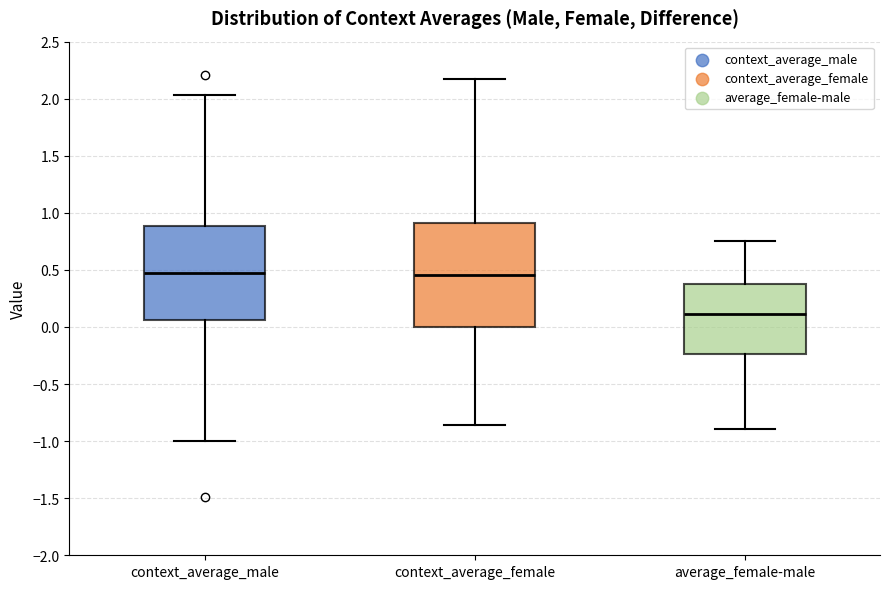

Reading left to right, read every box against the y-axis: the position of its median line, the range the box covers, and the ends of its whiskers. The values are not printed on the chart, so give them approximately, as read against the axis.

context_average_male: median 0.50, box 0.05 to 0.90, whiskers -1.00 to 2.05
context_average_female: median 0.45, box 0.00 to 0.90, whiskers -0.85 to 2.15
average_female-male: median 0.10, box -0.25 to 0.35, whiskers -0.90 to 0.75